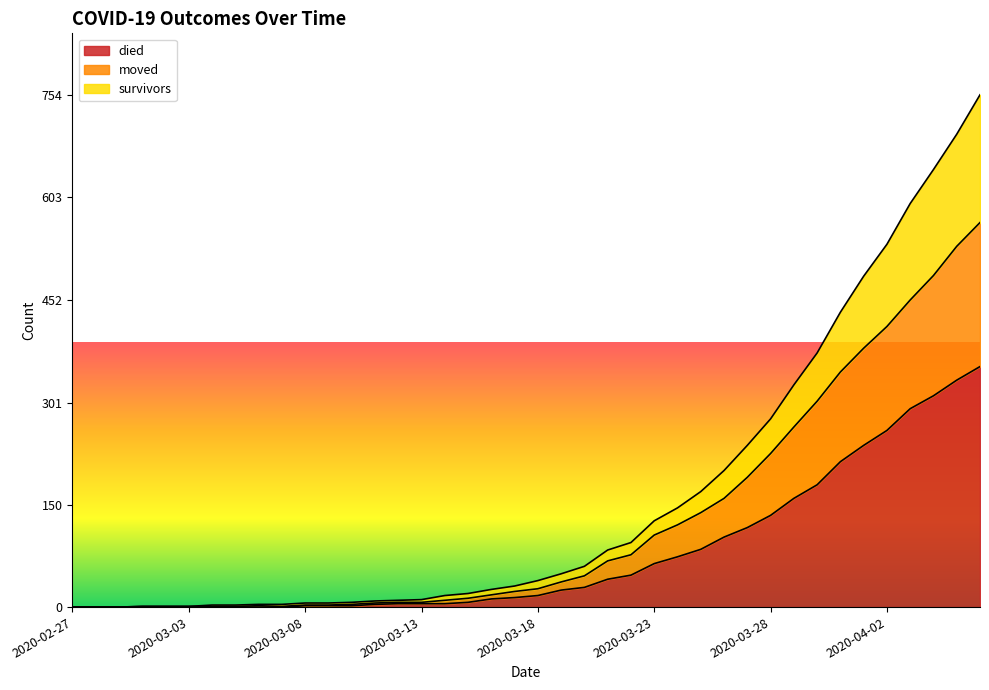

What is the maximum value for died?

354